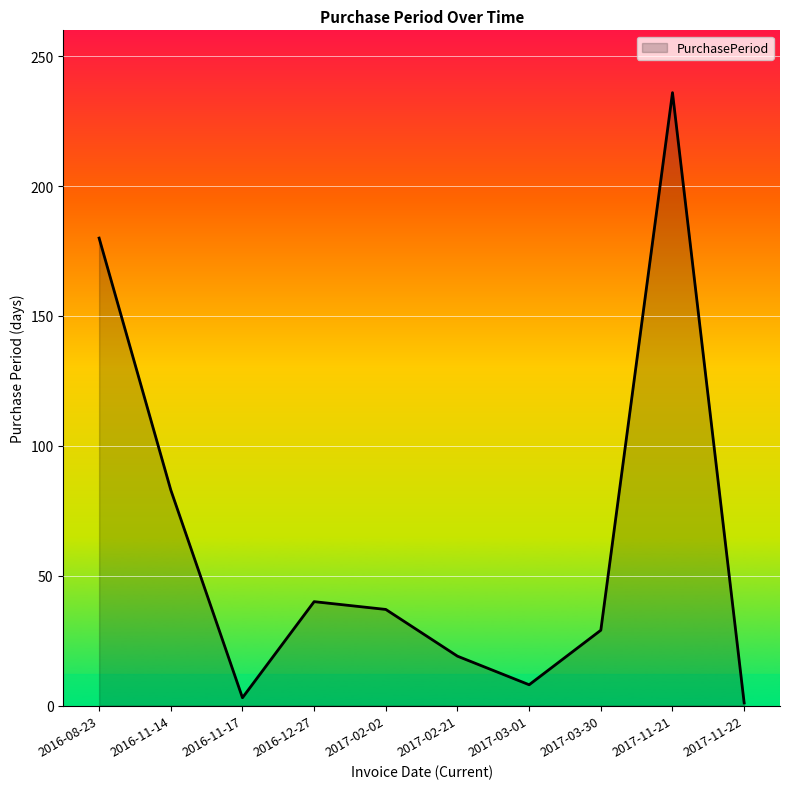

The value at 2017-11-21 is 236. True or false?

True